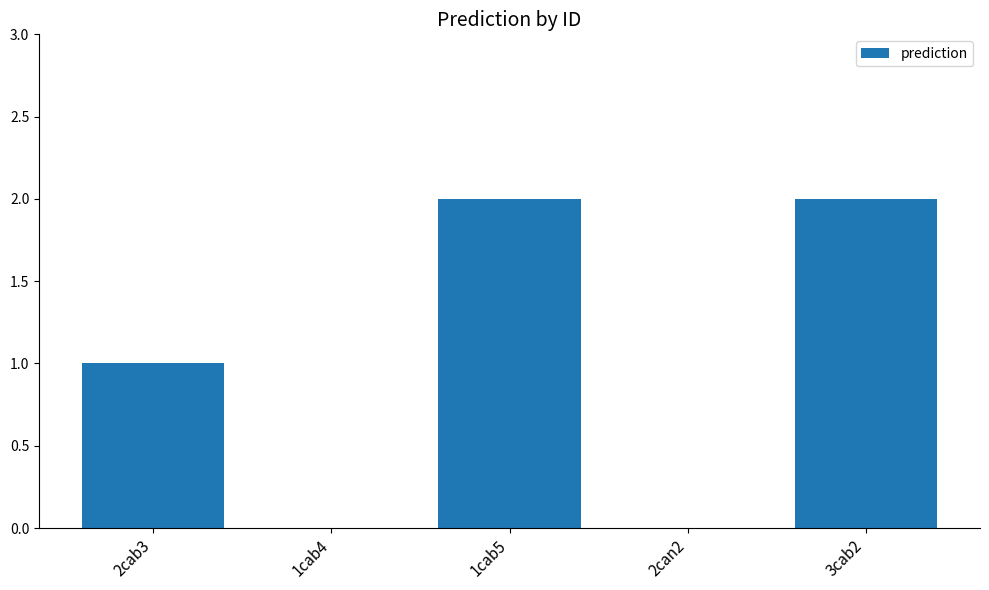

What is the difference between the values at 2cab3 and 2can2?

1